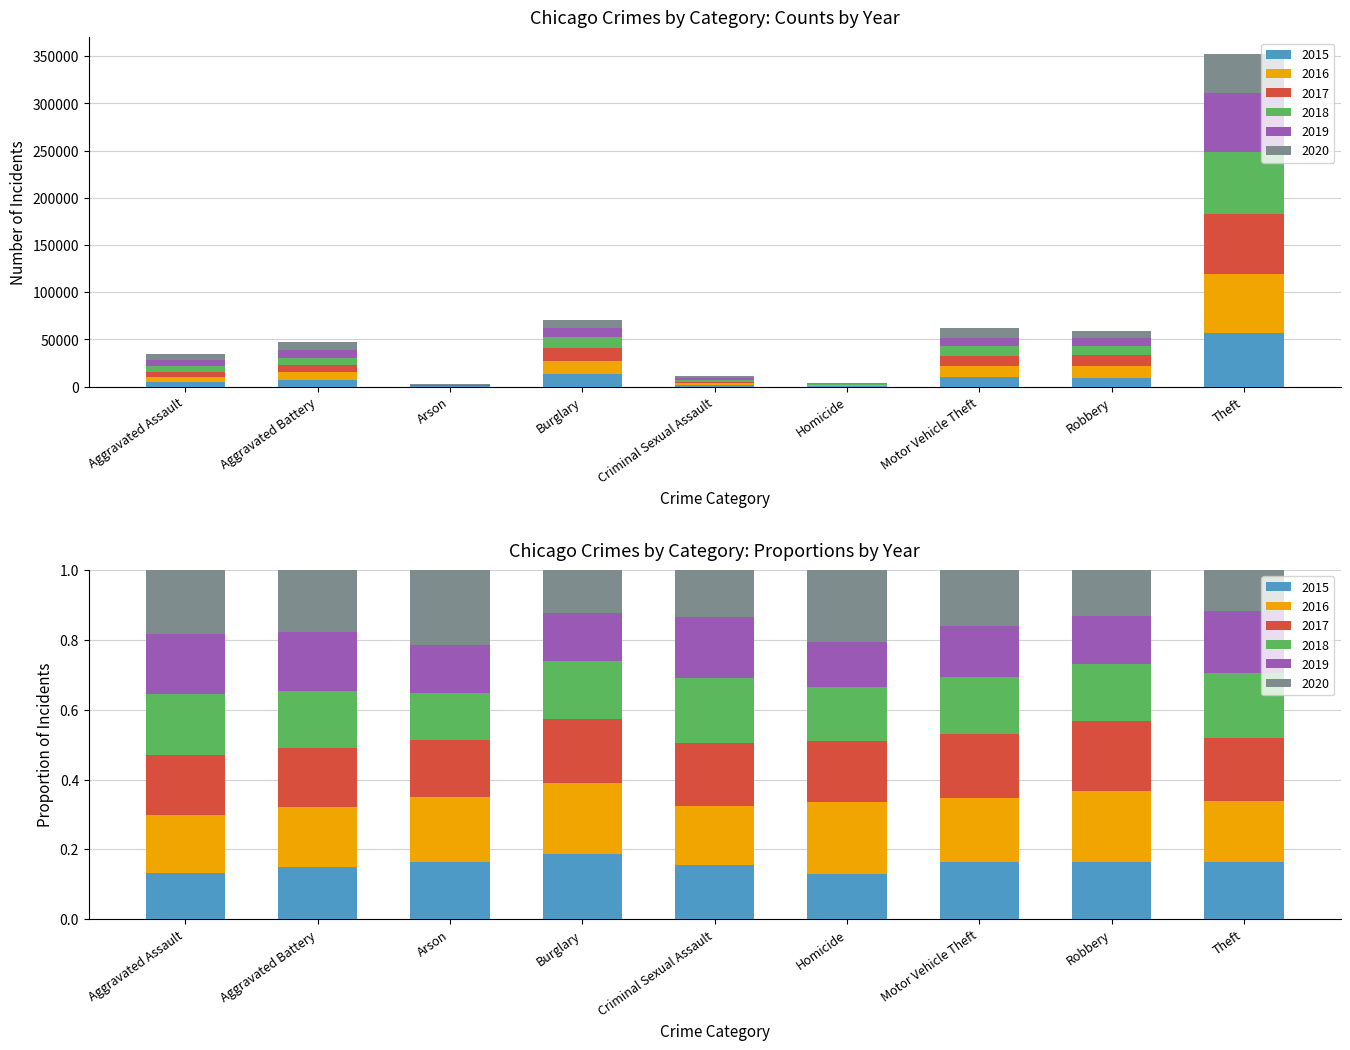

What position from the right is Motor Vehicle Theft?

3